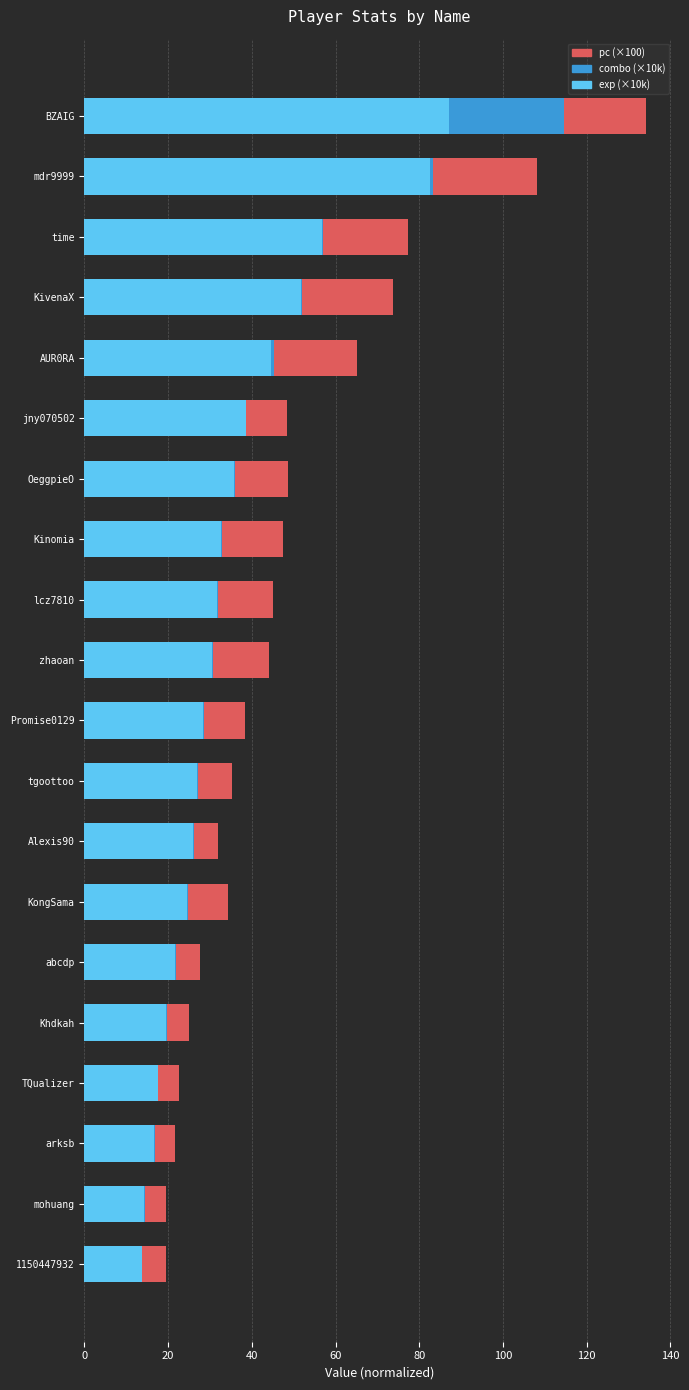

The value of exp (×10k) at TQualizer is 17.5. True or false?

True